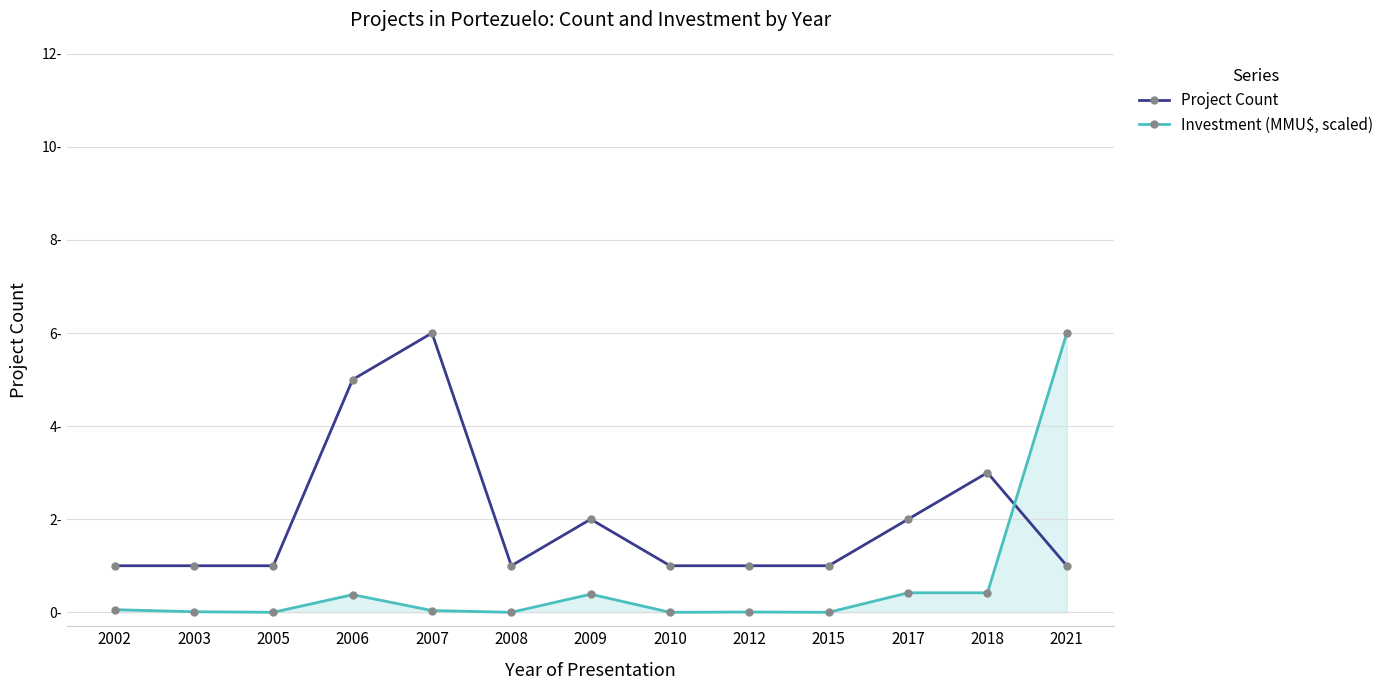

At which category does Project Count reach its first local peak?

2007